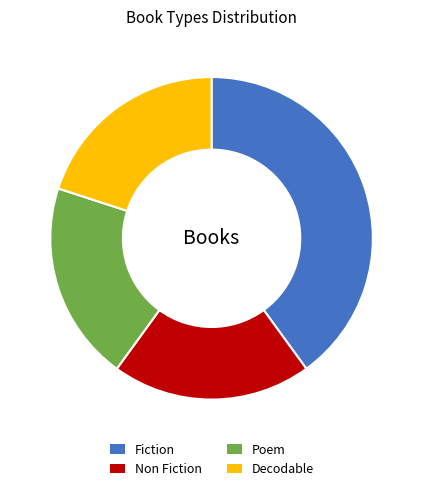

Is Fiction the majority of the pie?

No